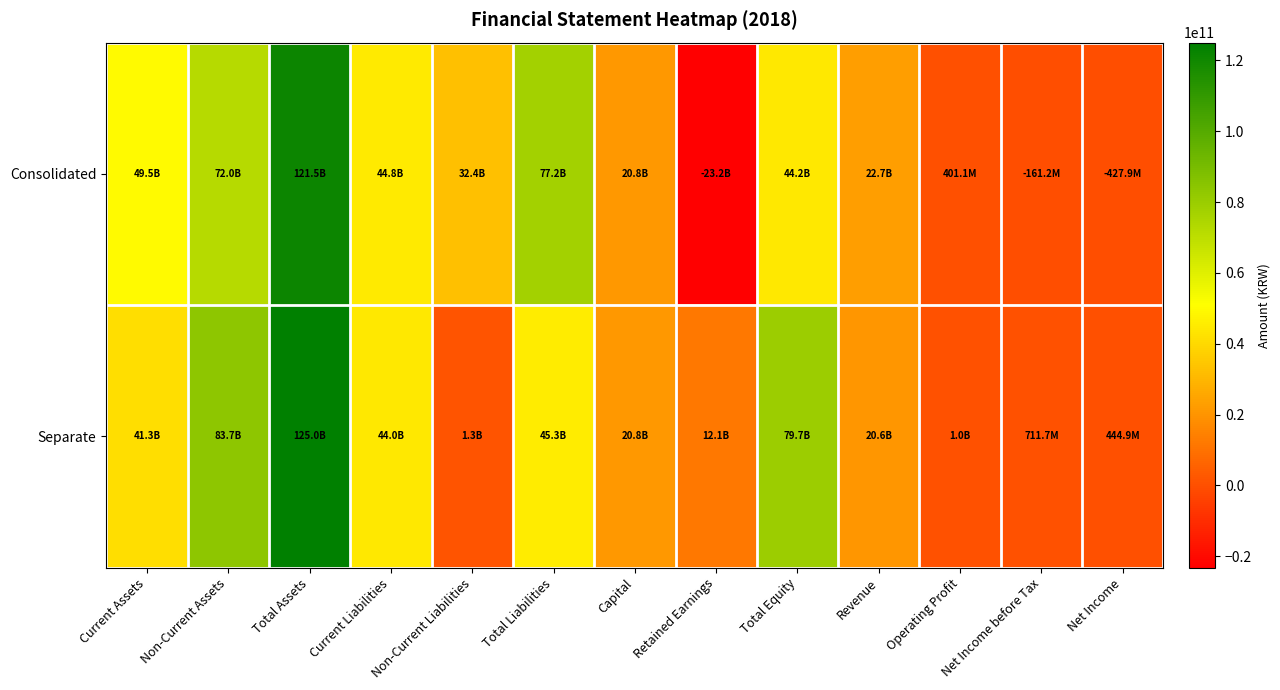

Count the number of data series in this chart.

2